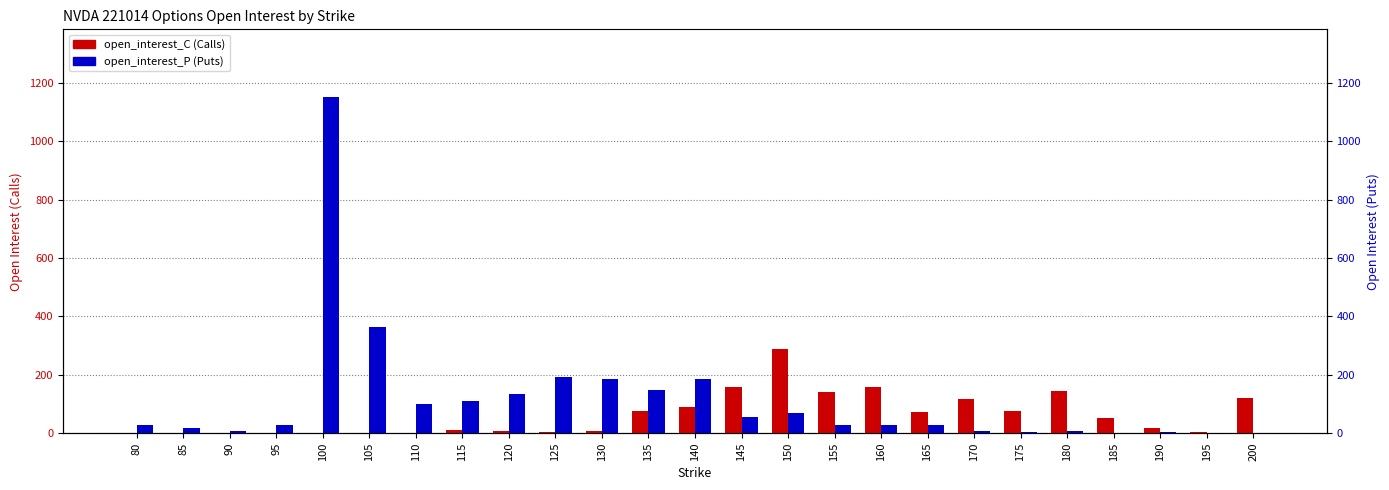

At which label is open_interest_C closest to 145?

180